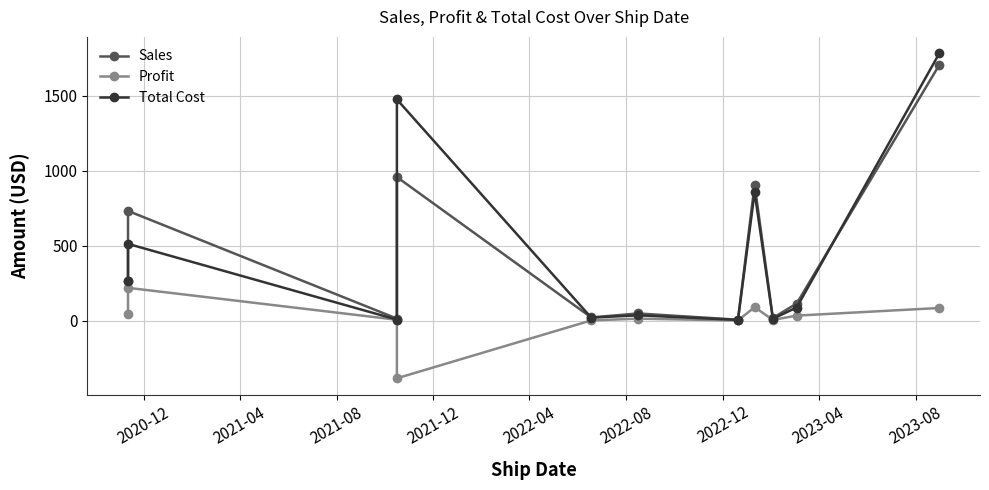

What position from the left is 2021-04?

2